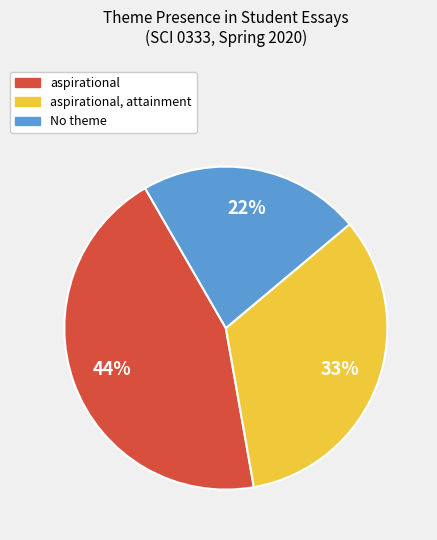

Is there a majority slice in this chart?

No